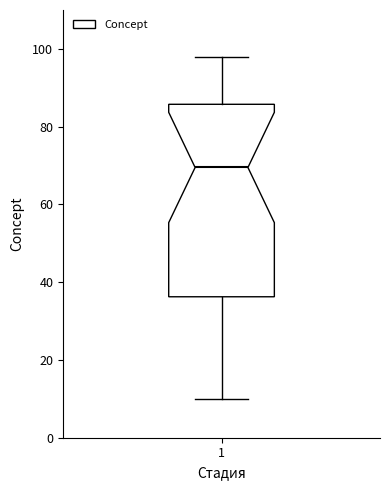

Where does the upper whisker of the box at x = 1 end on the y-axis? The values are not printed on the chart, so give them approximately, as read against the axis.

98